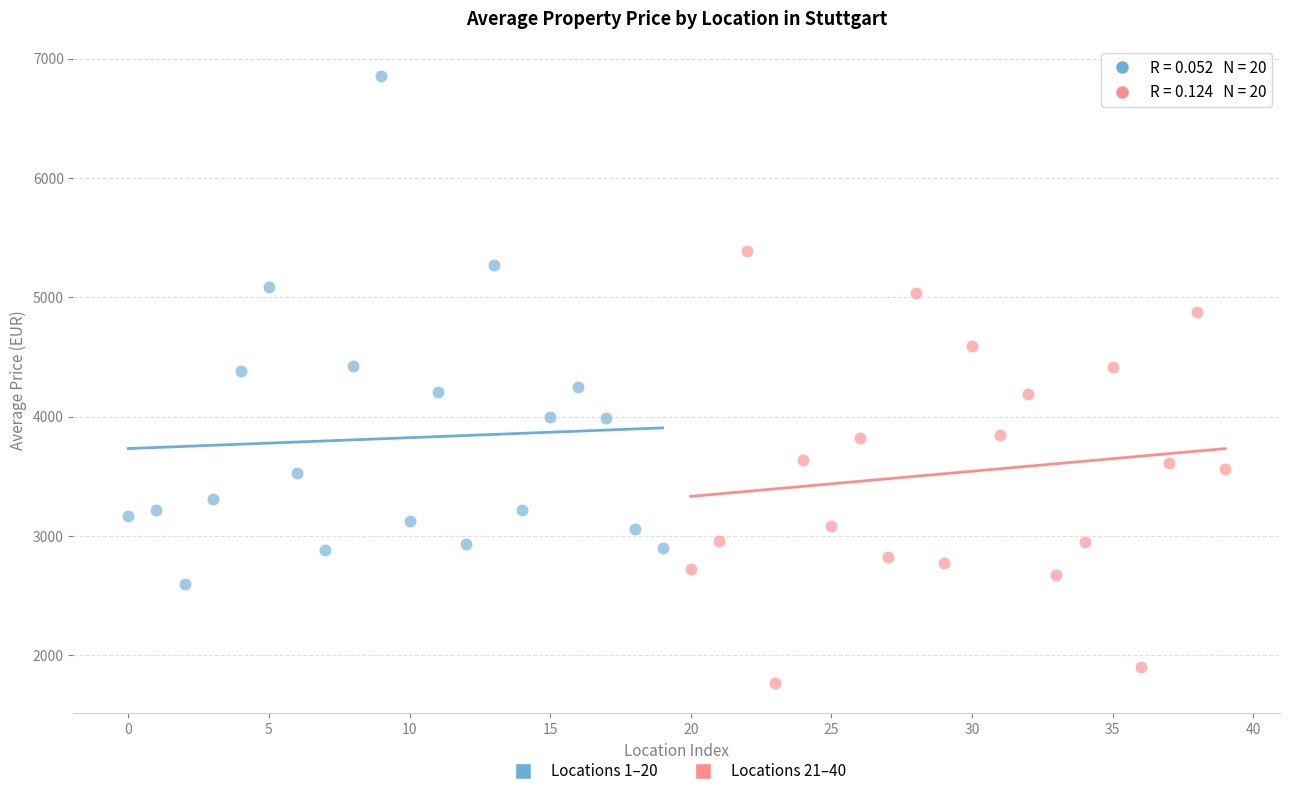

Which series contains the highest Y value?

Locations 1–20